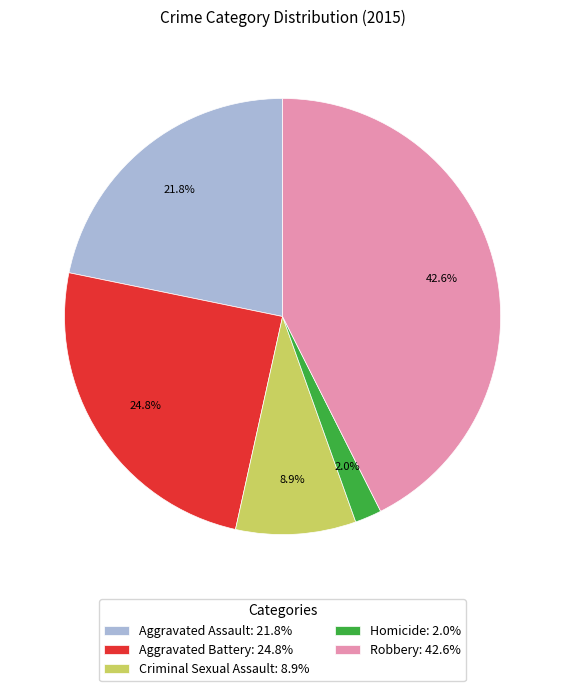

The Homicide slice represents 2% of the pie. True or false?

True